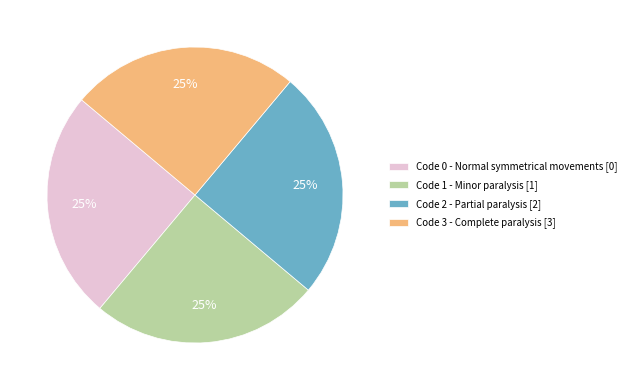

To the nearest percent, what percentage of the pie is Code 2 - Partial paralysis [2]?

25%